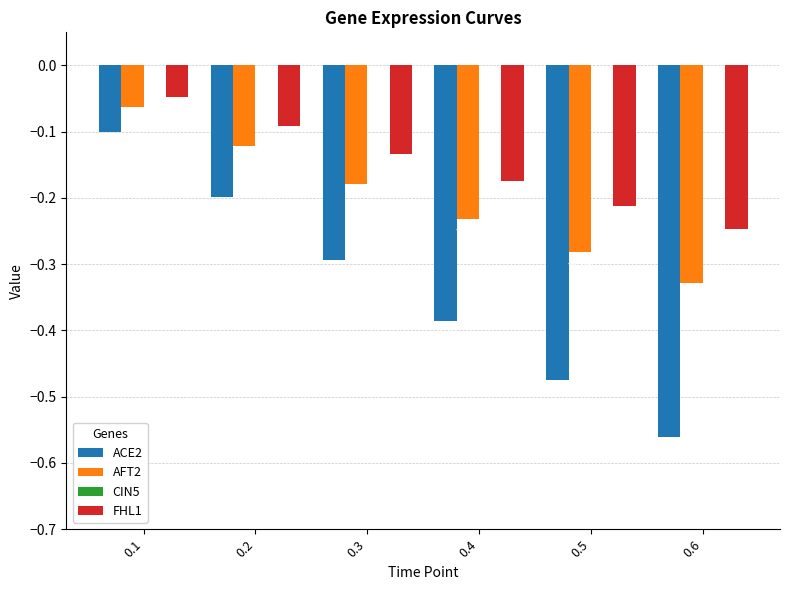

Rank the series by their maximum value, from highest to lowest.

FHL1, AFT2, ACE2